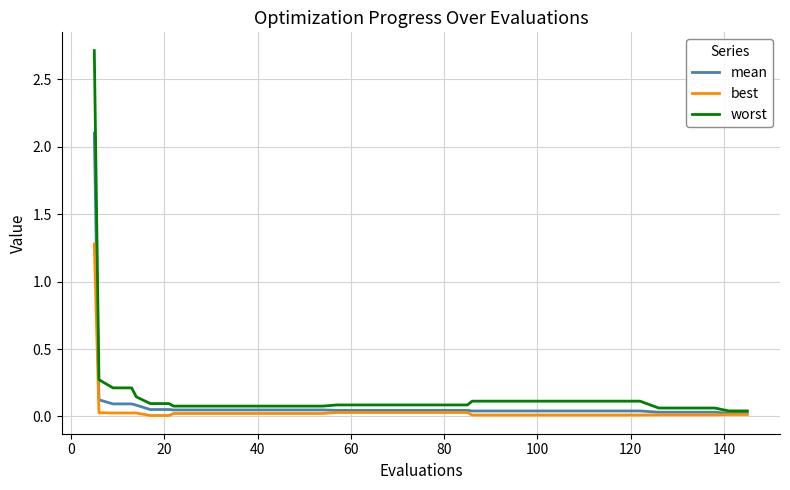

What is the highest value of the best series?

1.3